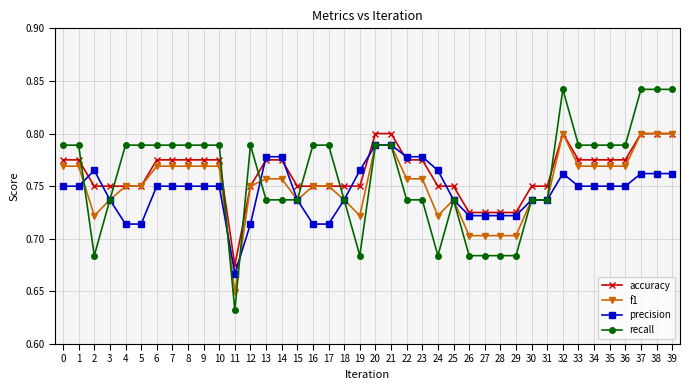

True or false: recall has a value of 0.4 at 28.

False